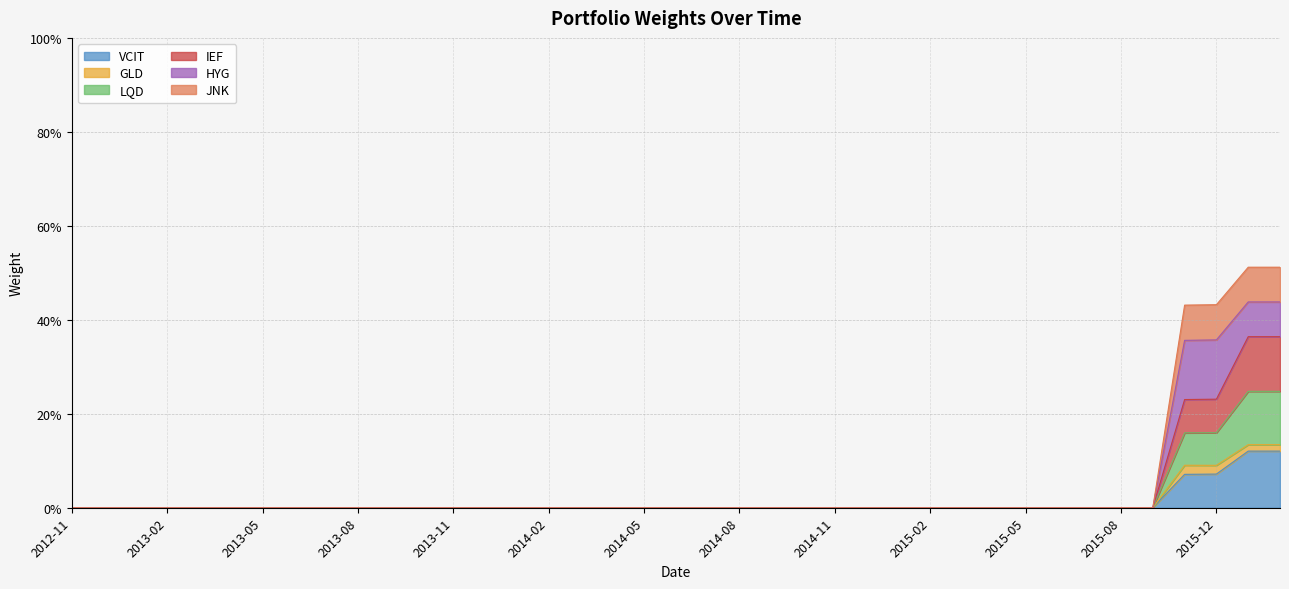

True or false: LQD and IEF cross at least once.

False